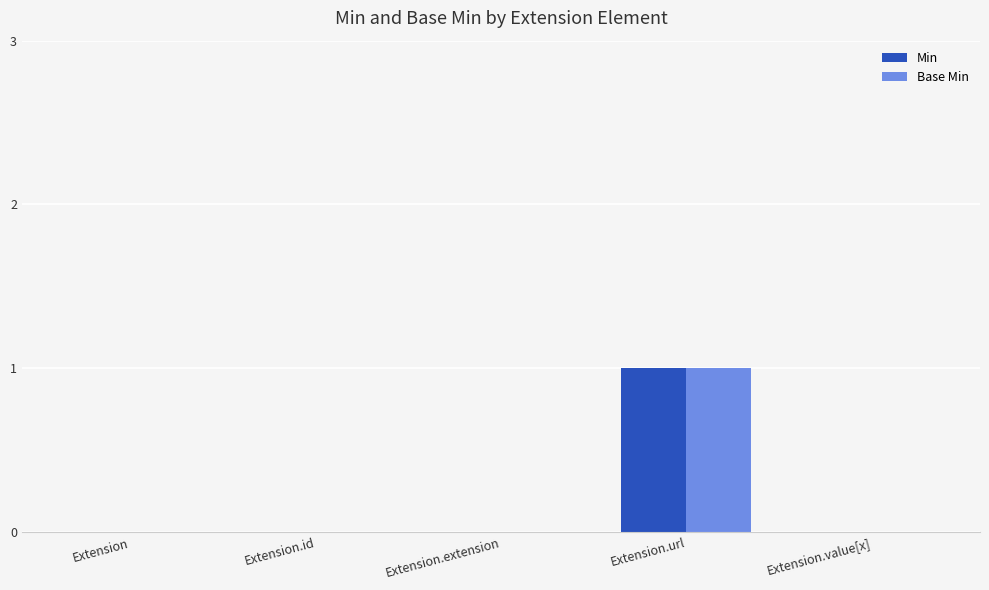

How many distinct data groups are displayed?

2